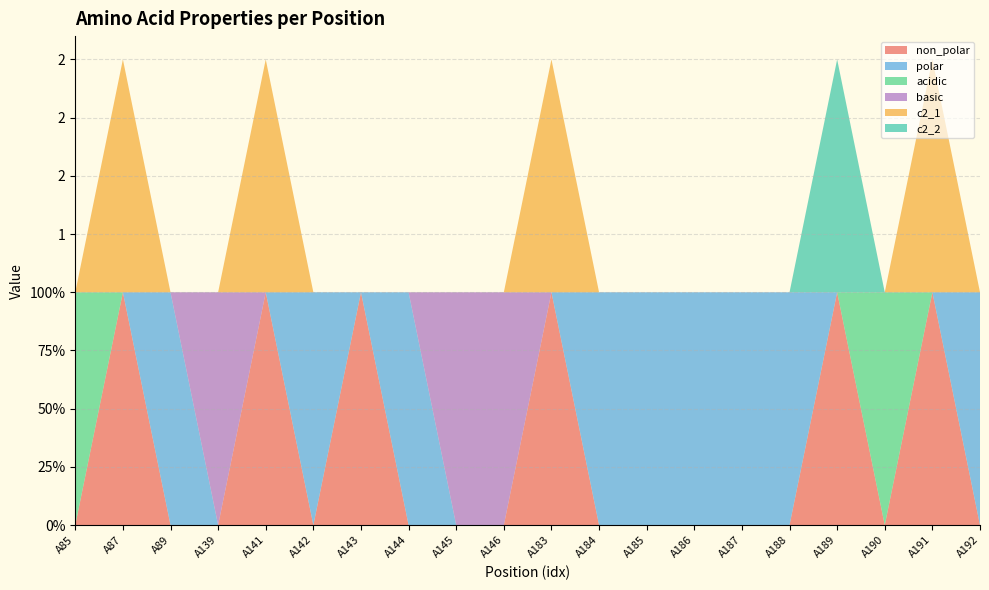

Reading left to right, list all the values displayed in this chart.

non_polar: 0	1	0	0	1	0	1	0	0	0	1	0	0	0	0	0	1	0	1	0
polar: 0	0	1	0	0	1	0	1	0	0	0	1	1	1	1	1	0	0	0	1
acidic: 1	0	0	0	0	0	0	0	0	0	0	0	0	0	0	0	0	1	0	0
basic: 0	0	0	1	0	0	0	0	1	1	0	0	0	0	0	0	0	0	0	0
c2_1: 0	1	0	0	1	0	0	0	0	0	1	0	0	0	0	0	0	0	1	0
c2_2: 0	0	0	0	0	0	0	0	0	0	0	0	0	0	0	0	1	0	0	0